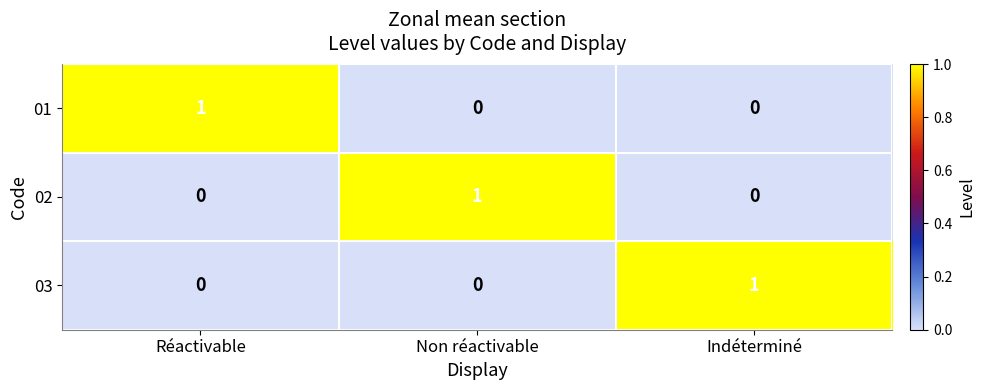

How many data points does each series have?

3